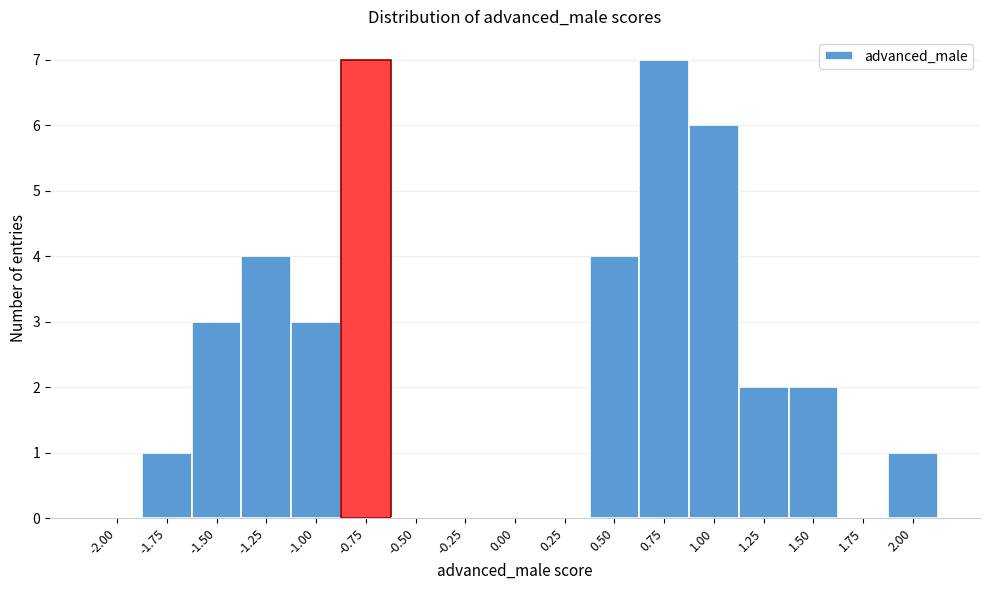

Reading left to right, what are all the values shown in this chart?

-2.00=0	-1.75=1	-1.50=3	-1.25=4	-1.00=3	-0.75=7	-0.50=0	-0.25=0	0.00=0	0.25=0	0.50=4	0.75=7	1.00=6	1.25=2	1.50=2	1.75=0	2.00=1